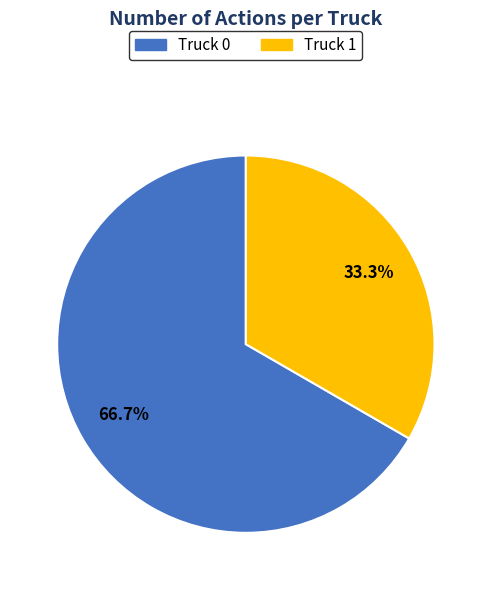

What is the largest slice in the pie chart?

Truck 0